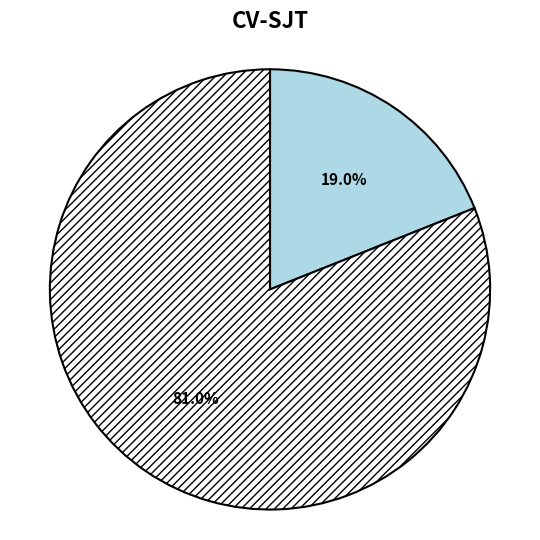

Does any single category account for the majority?

Yes